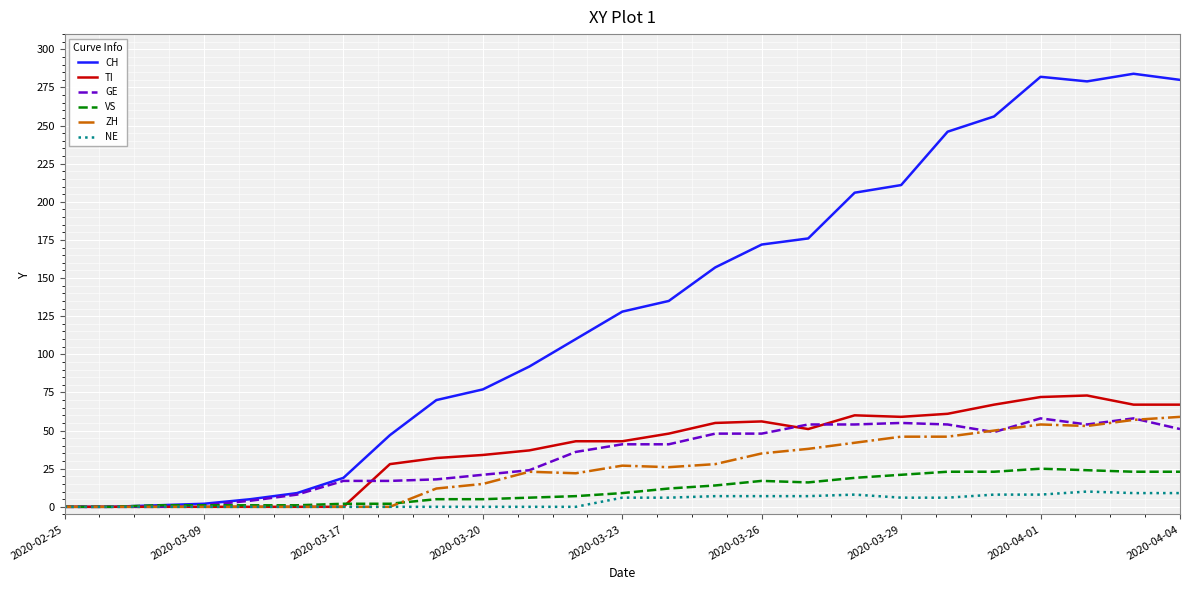

Which series has the largest range (max minus min)?

CH